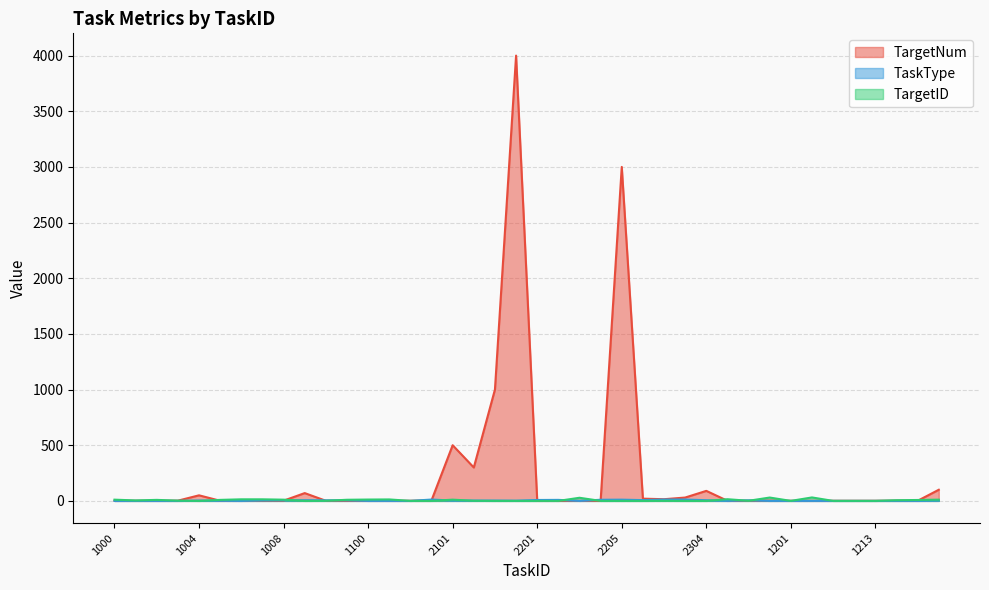

Where is the first local minimum for TargetNum?

1005